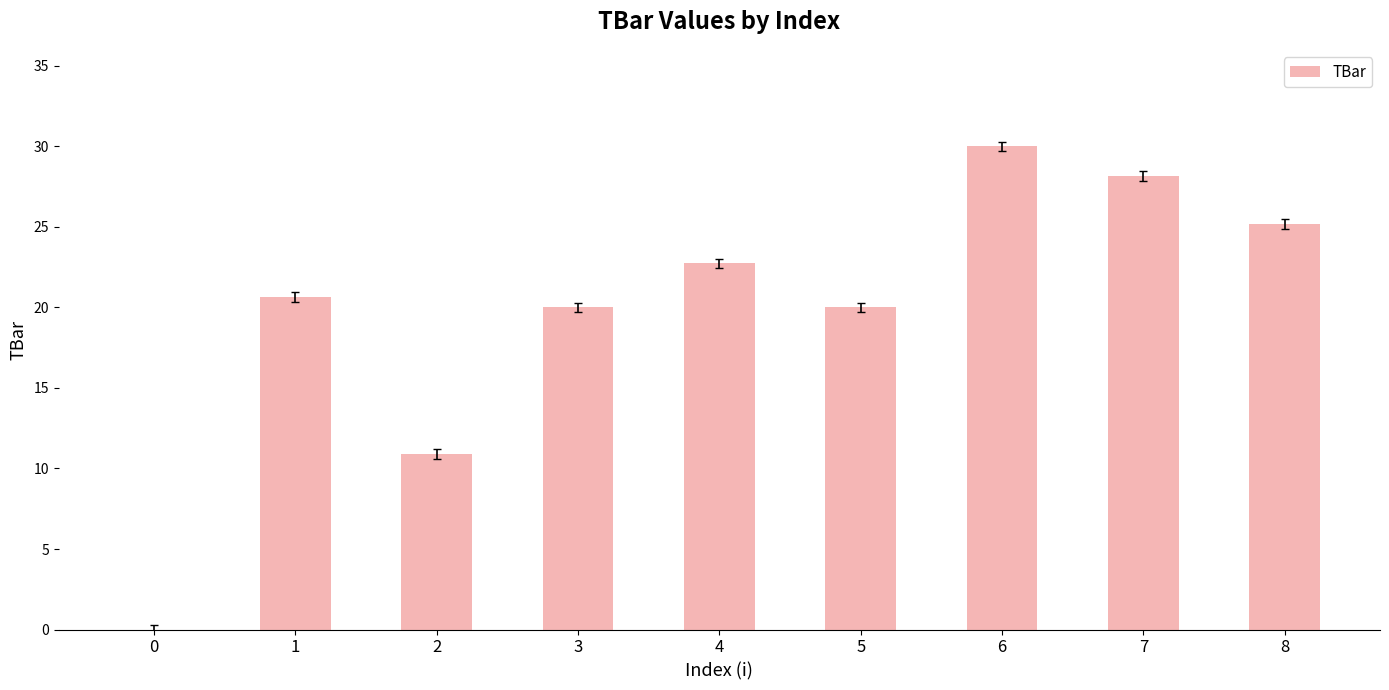

Where does the data first go above 20?

1